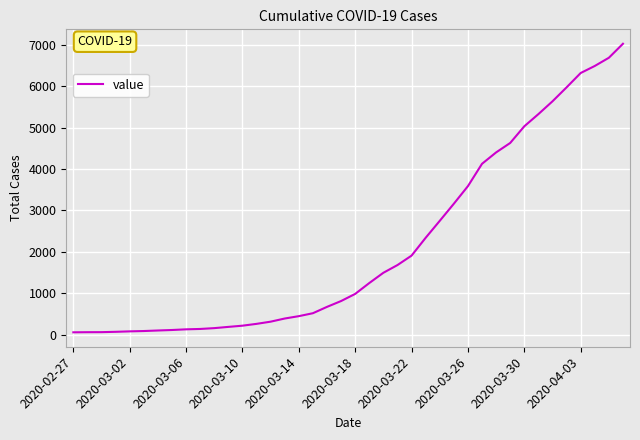

What is the difference between the maximum and minimum values?

6964